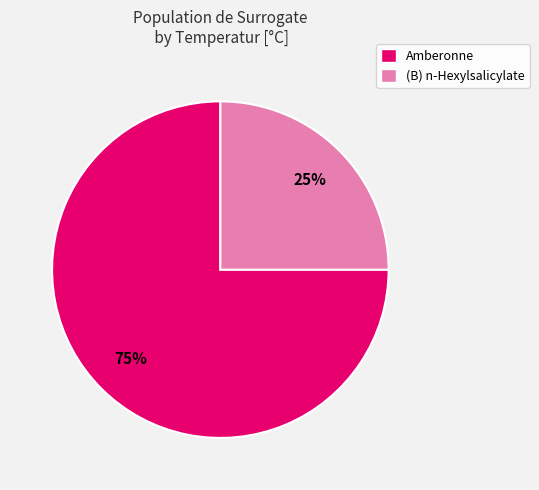

Which slice is the largest?

Amberonne